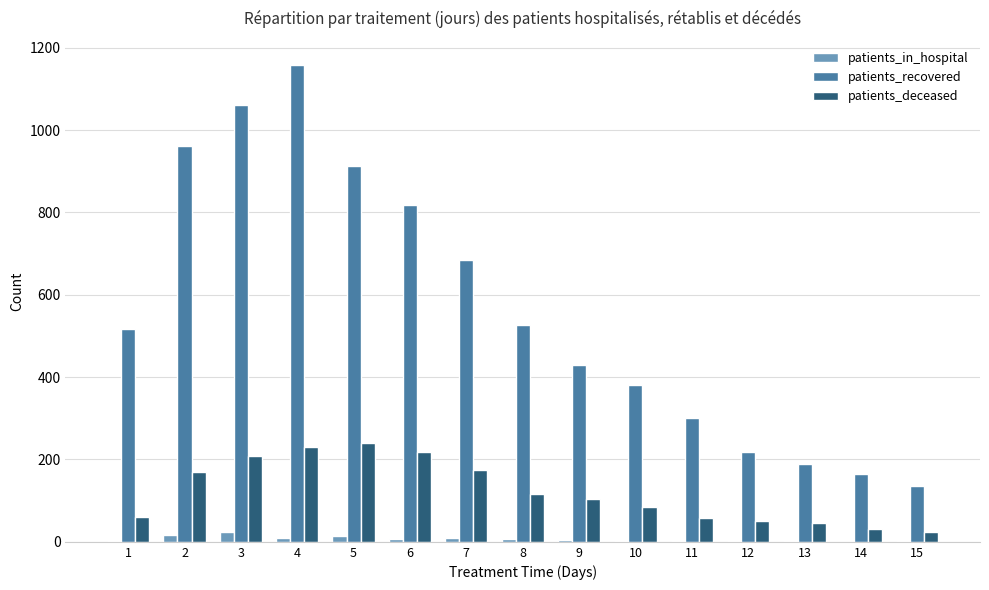

What is the maximum value for patients_recovered?

1159